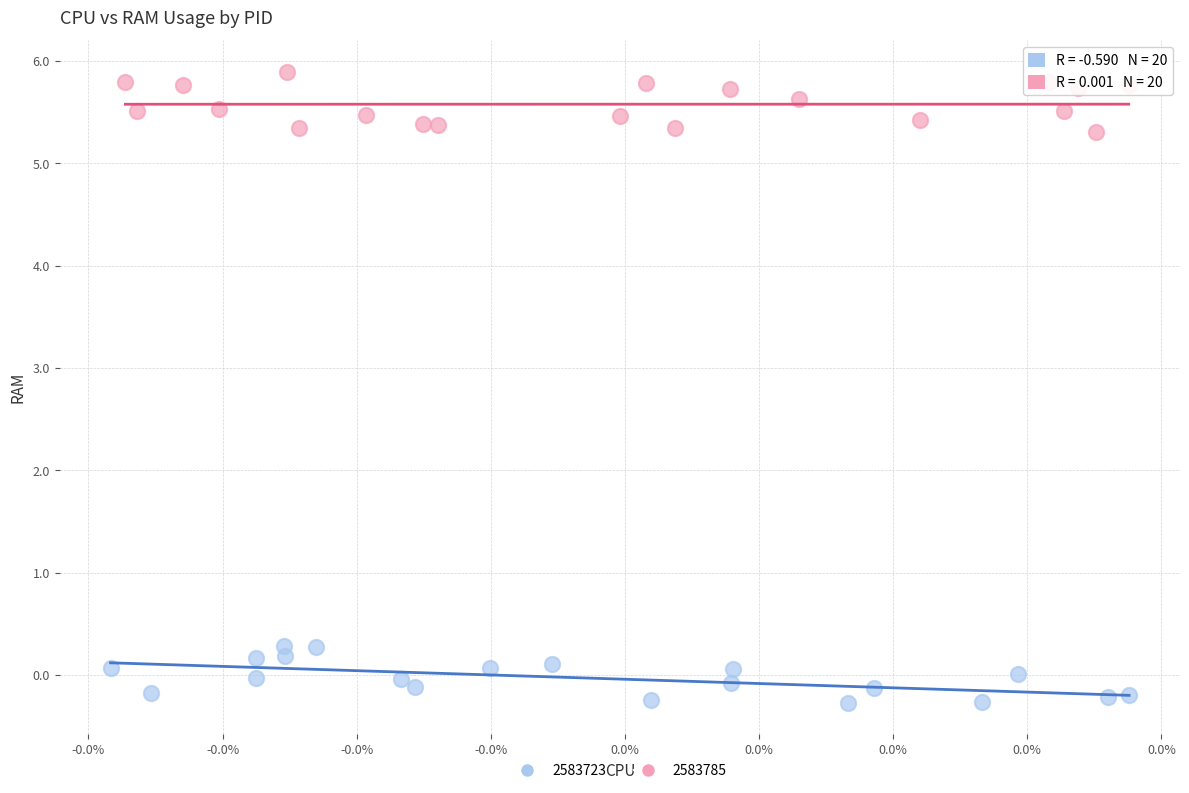

Which series reaches the maximum Y coordinate?

2583785